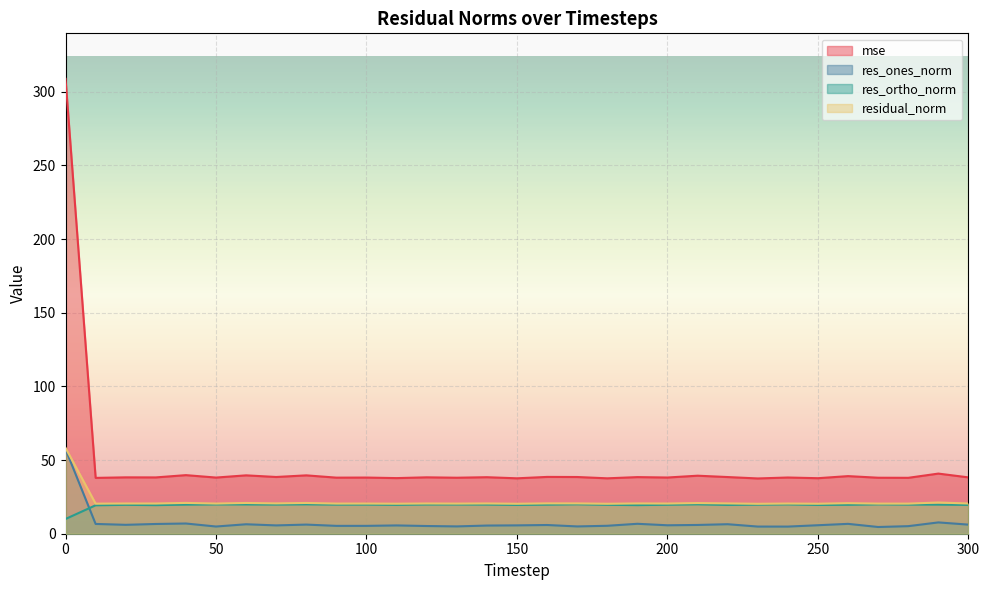

Is it true that mse equals 39.6 at 80?

True